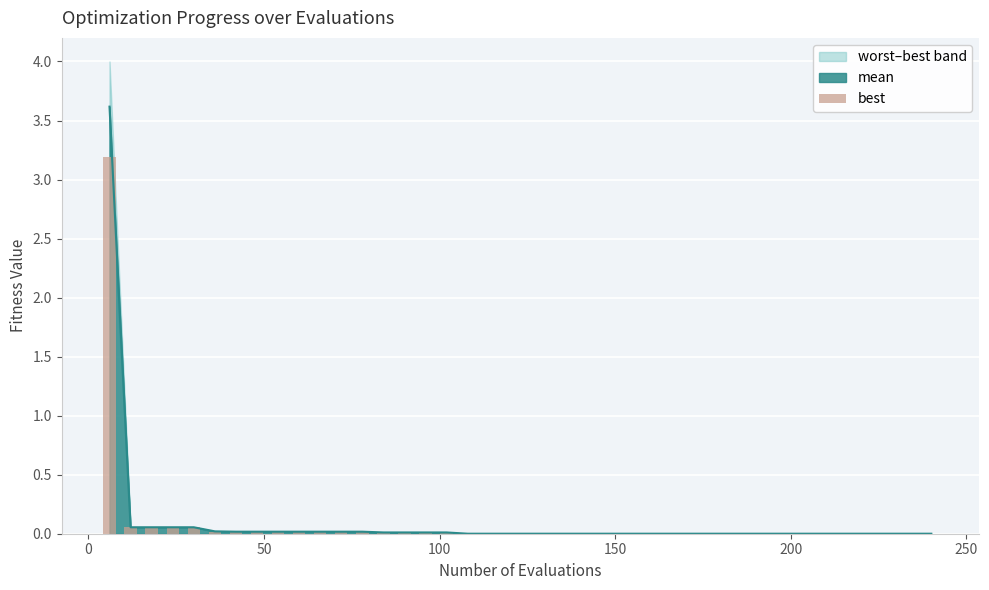

Does the chart contain stacked bars?

No